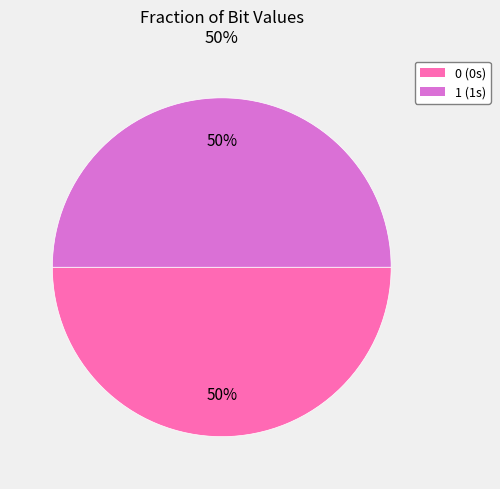

The 1 slice represents 50% of the pie. True or false?

True